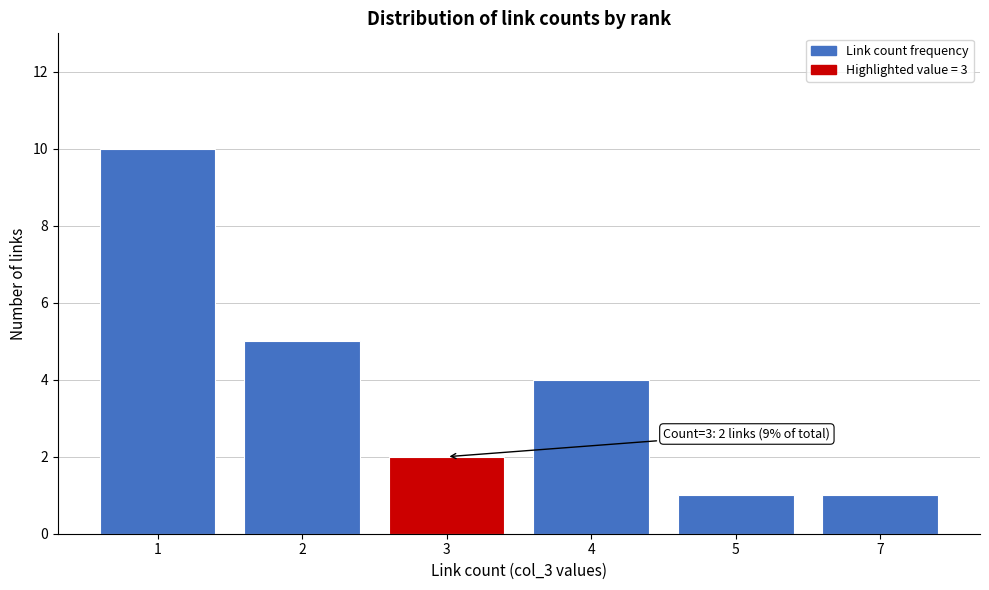

Reading right to left, extract all data points from this chart.

1	1	4	2	5	10